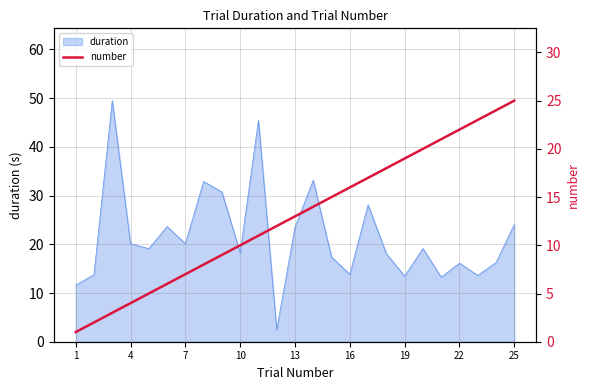

What is the highest value of the duration series?

49.5